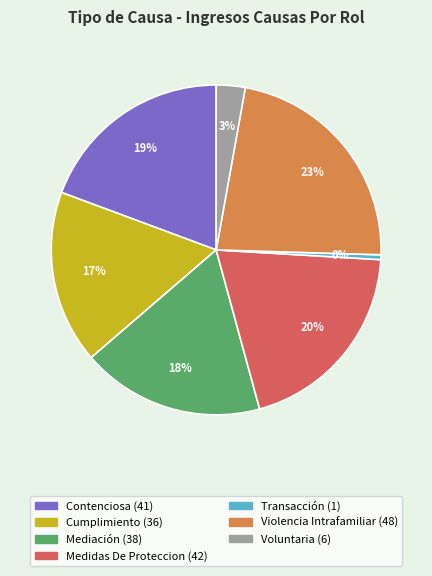

Combined, do Contenciosa and Transacción account for over 50%?

No